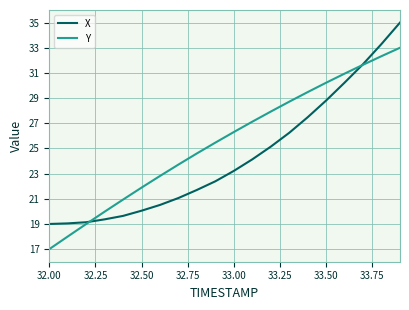

How many intersections are there between Y and X?

2